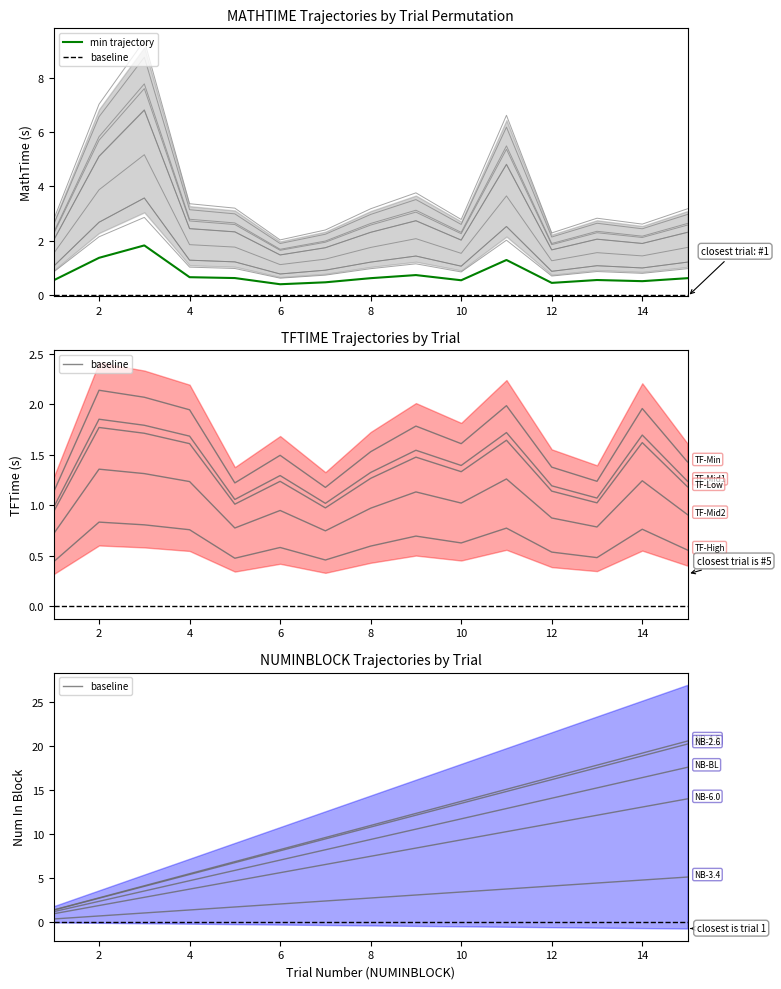

At 4, list the series in order from largest to smallest.

NUMINBLOCK, MATHTIME, TFTIME